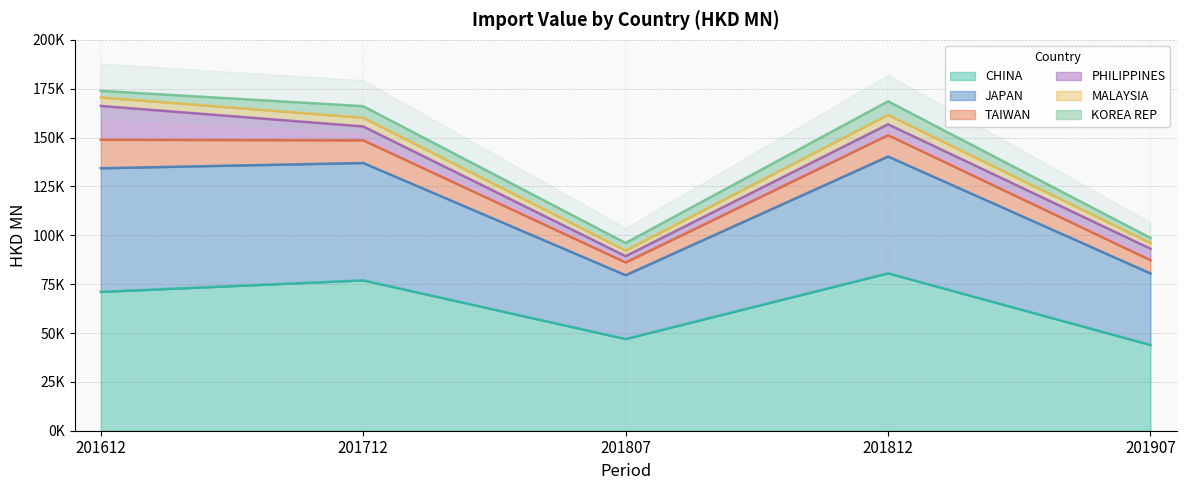

Rank the series by their maximum value, from lowest to highest.

CHINA, MALAYSIA, JAPAN